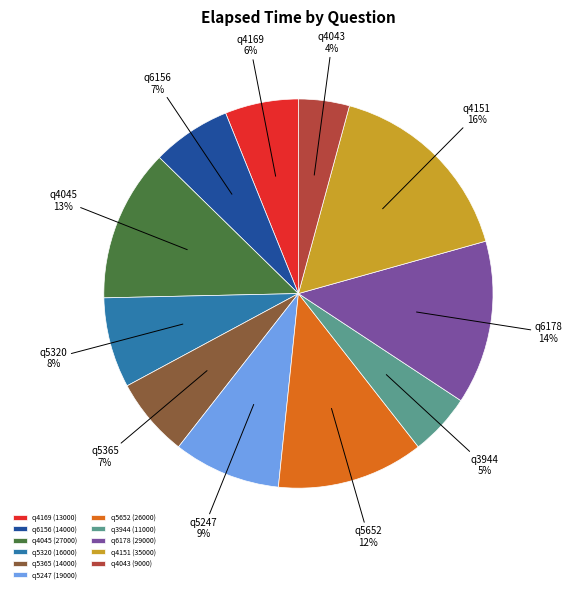

Combined, do q4043 (9000) and q5247 (19000) account for over 50%?

No